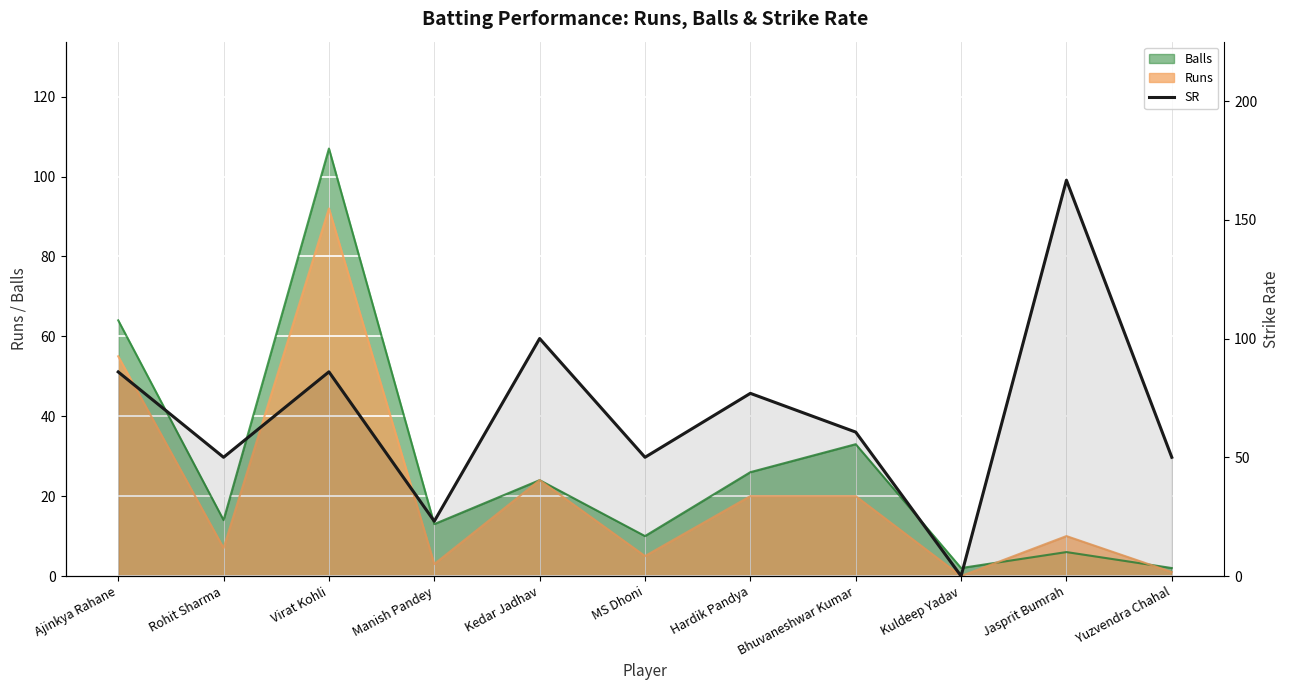

What position from the right is Jasprit Bumrah?

2